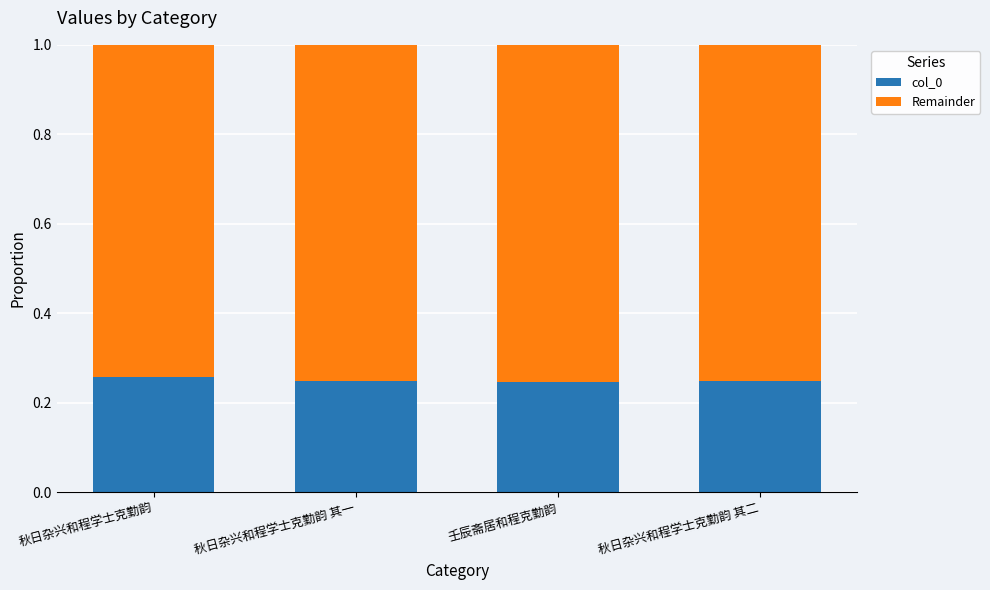

Is it true that col_0 equals 0.4 at 秋日杂兴和程学士克勤韵 其一?

False